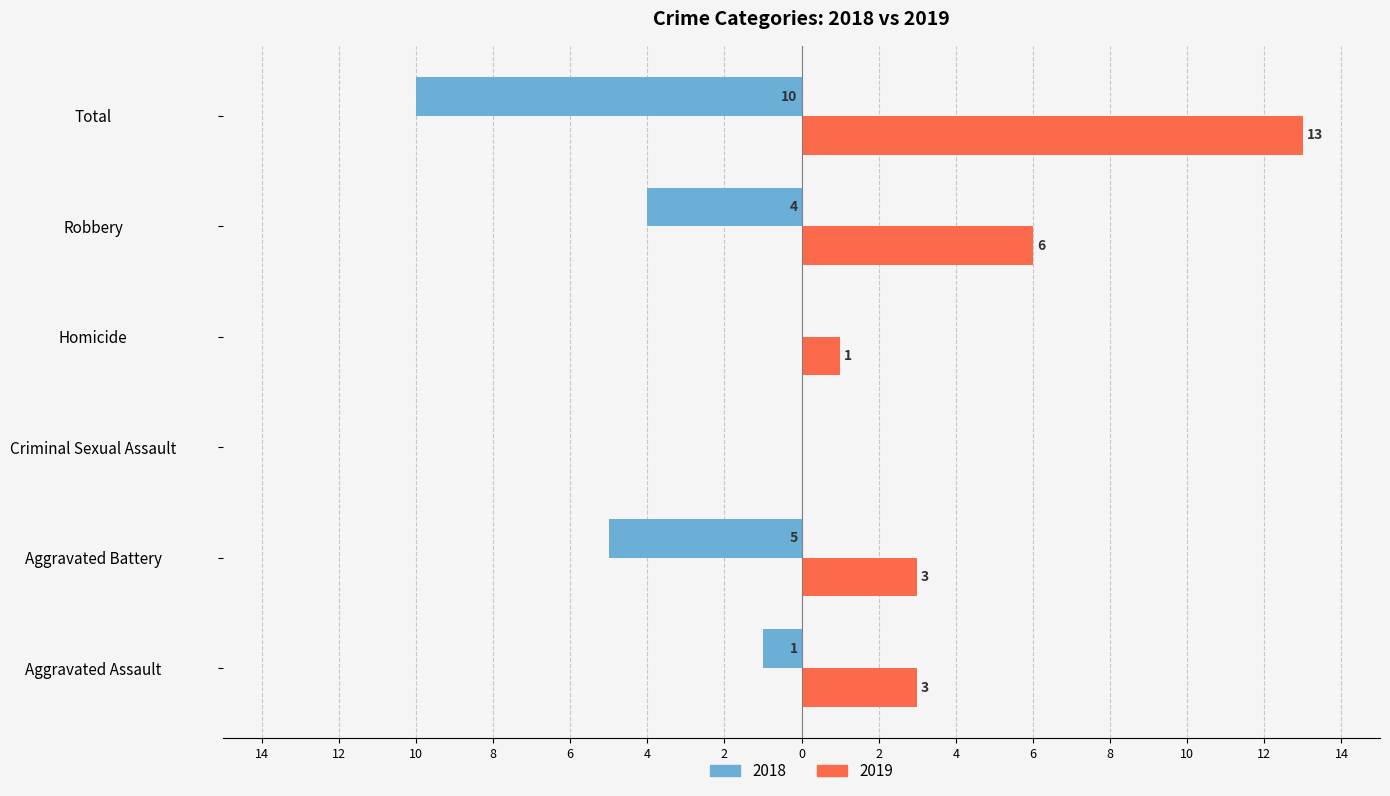

Reading left to right, list all the values displayed in this chart.

2019: Aggravated Assault=3	Aggravated Battery=3	Criminal Sexual Assault=0	Homicide=1	Robbery=6	Total=13
2018: Aggravated Assault=-1	Aggravated Battery=-5	Criminal Sexual Assault=0	Homicide=0	Robbery=-4	Total=-10